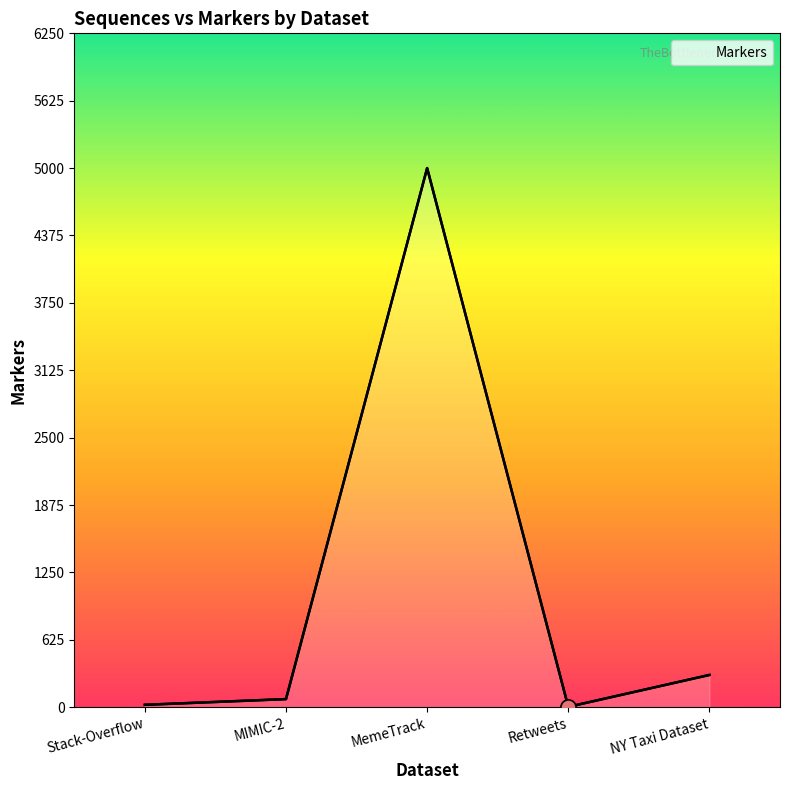

What is the ratio of the value at Stack-Overflow to the value at Retweets?

7.3